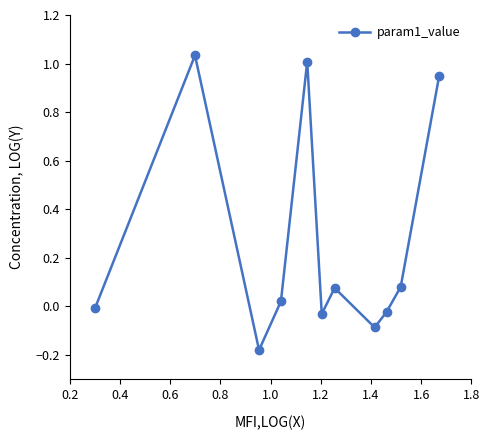

How many negative values are there?

5